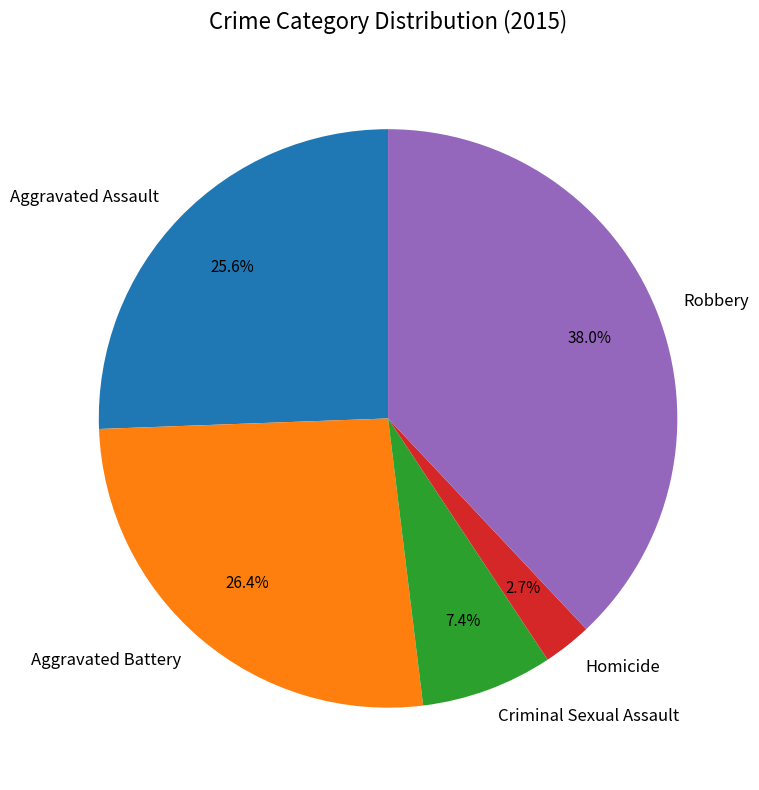

Which category has the smallest portion of the pie?

Homicide